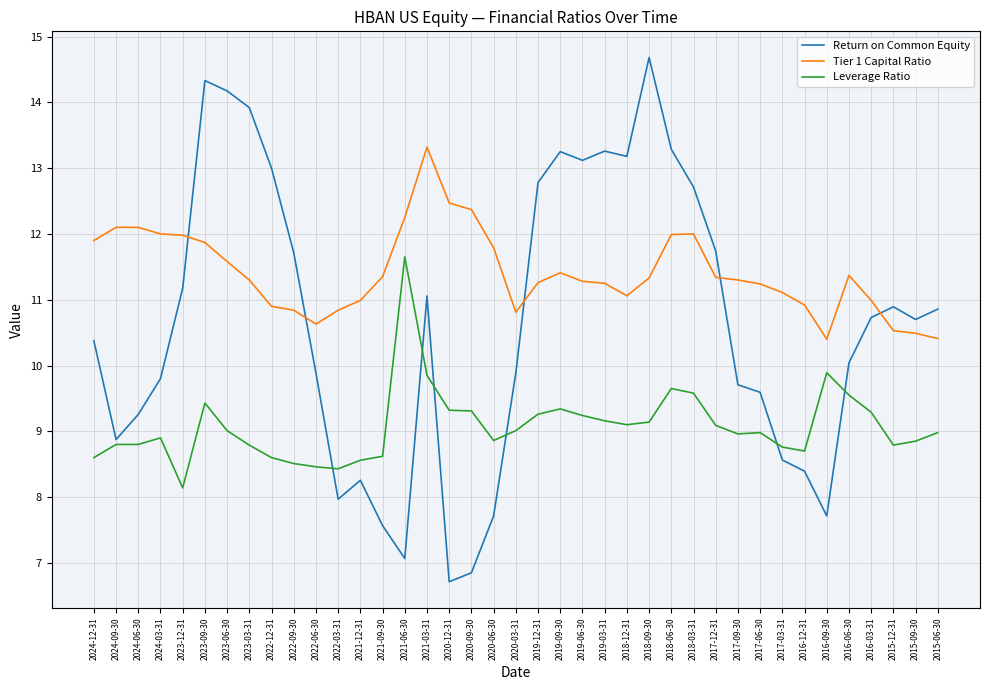

The value of Return on Common Equity at 2023-03-31 is 21.1. True or false?

False